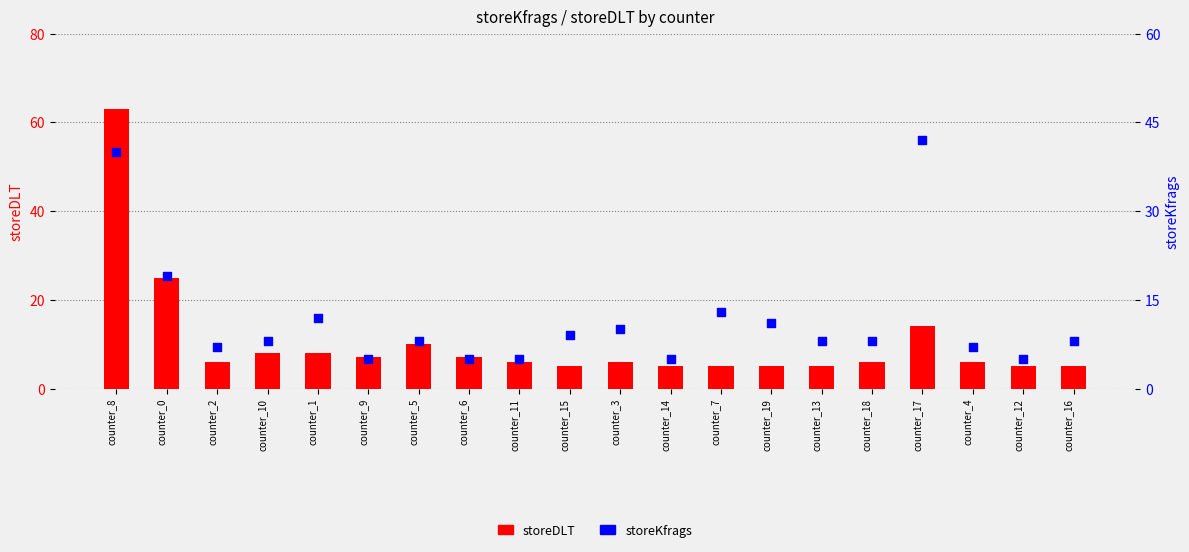

Which series reaches the maximum Y coordinate?

storeDLT